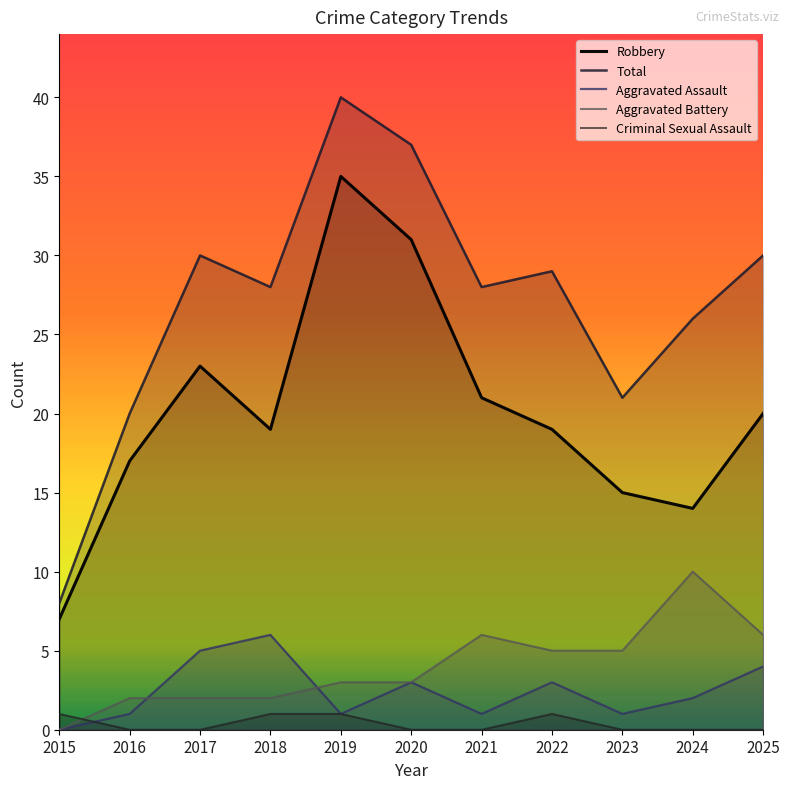

What is the average value of the Robbery series?

20